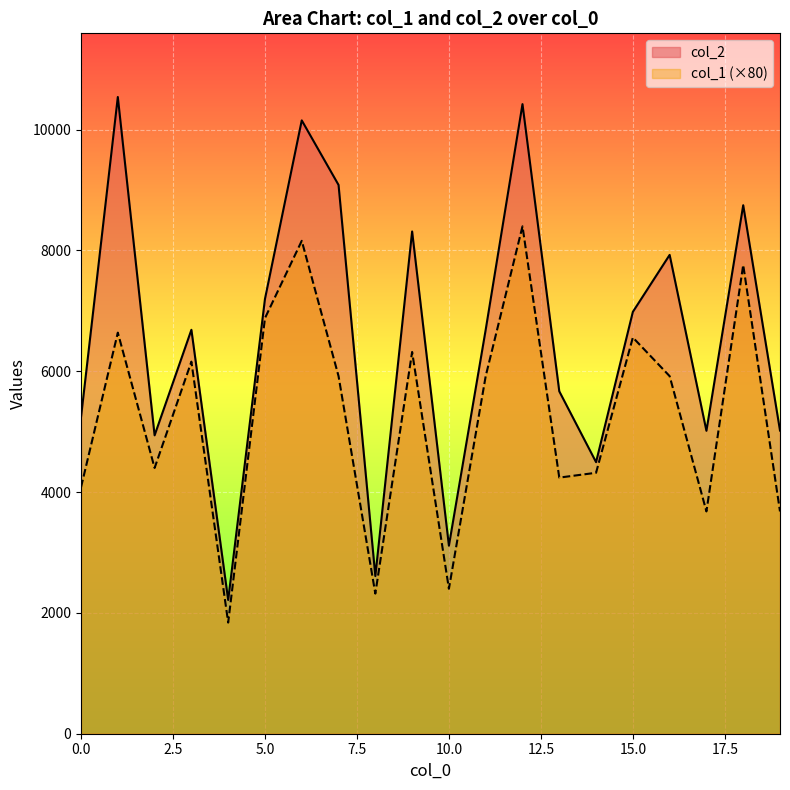

Reading right to left, extract all data points from this chart.

col_2: 5019	8749	5015	7927	6984	4496	5669	10423	6689	3113	8315	2610	9085	10154	7198	2214	6687	4940	10541	5243
col_1: 3680	7760	3680	5920	6560	4320	4240	8400	5920	2400	6320	2320	5920	8160	6880	1840	6160	4400	6640	4080